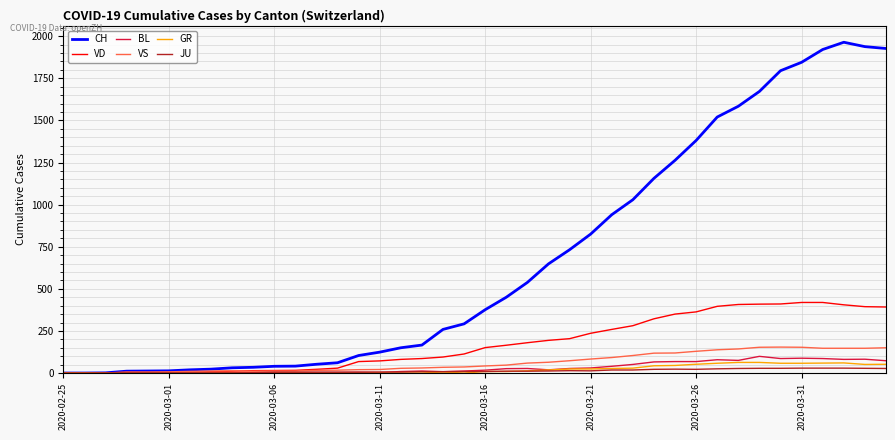

Does the chart have visible grid lines?

Yes